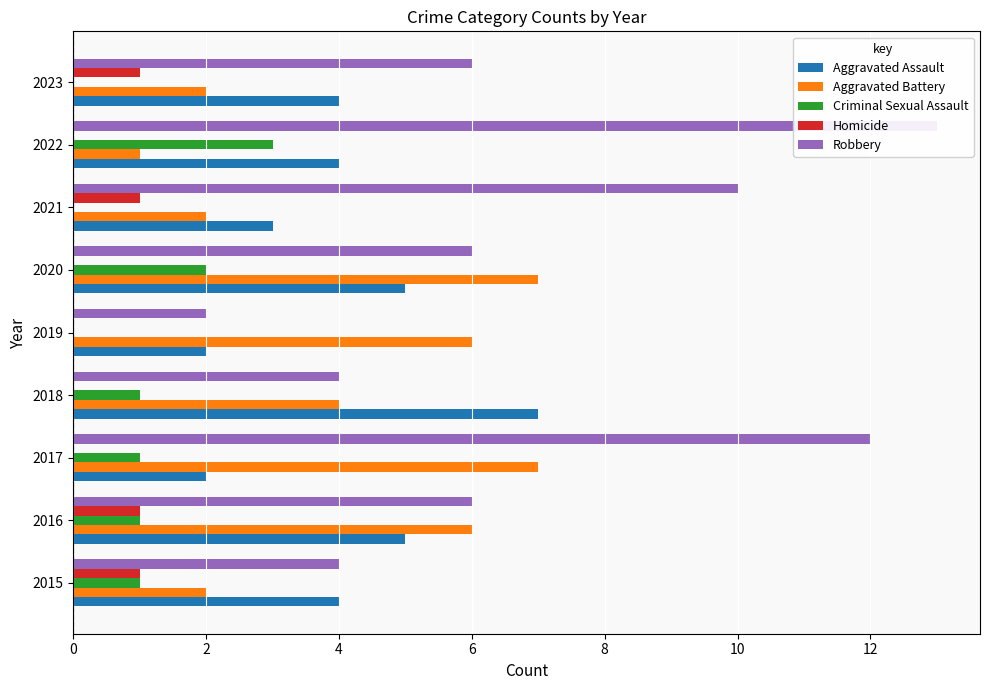

Is the value of Robbery at 2017 greater than the value of Aggravated Assault at 2021?

Yes